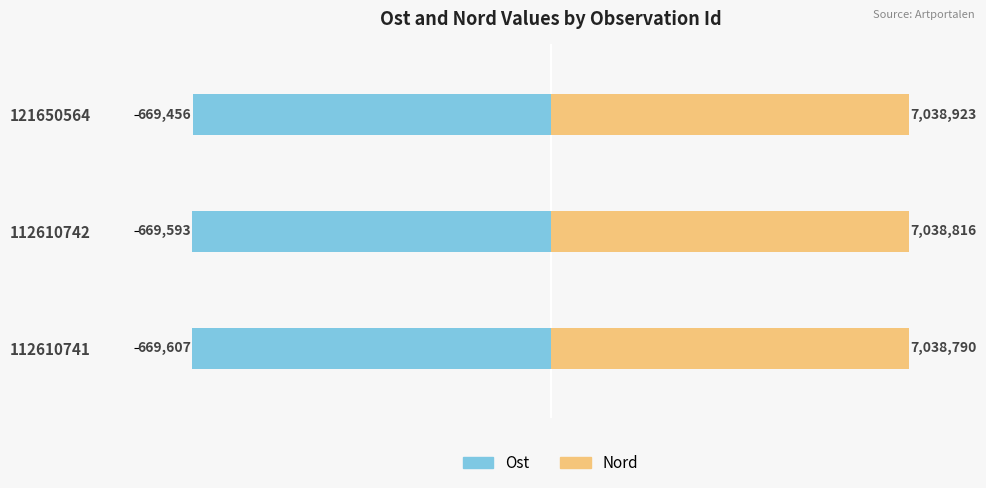

How many categories are shown in the chart?

3